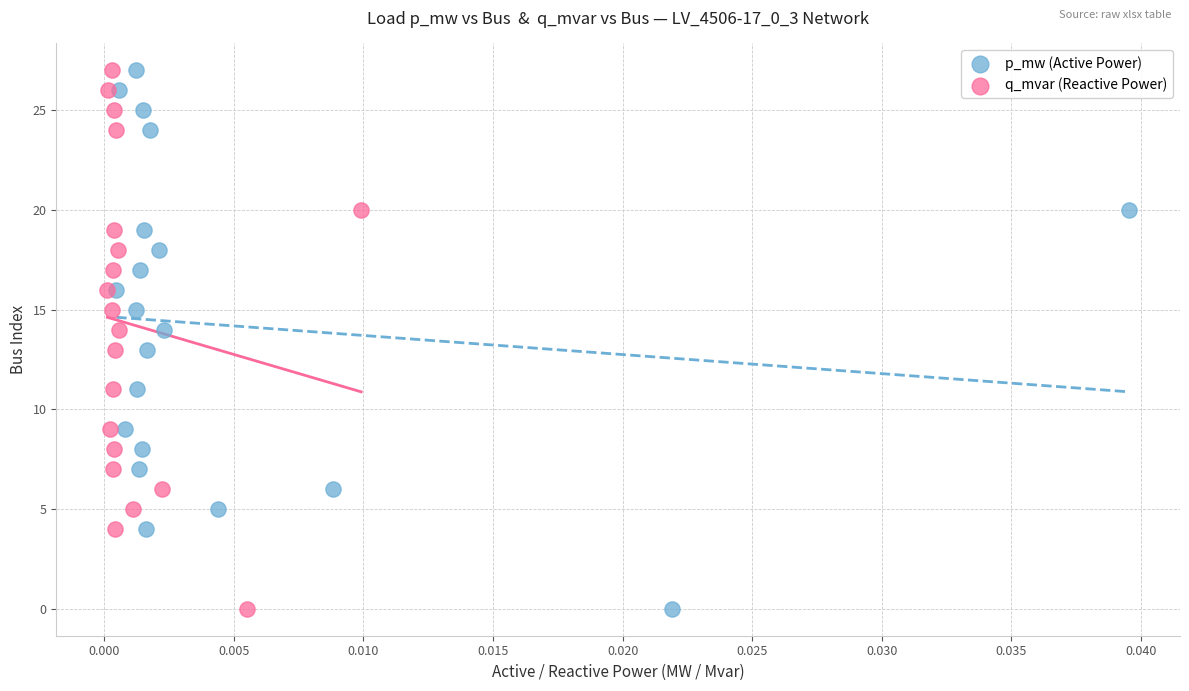

What are all the series names shown in the legend?

p_mw (Active Power), q_mvar (Reactive Power)